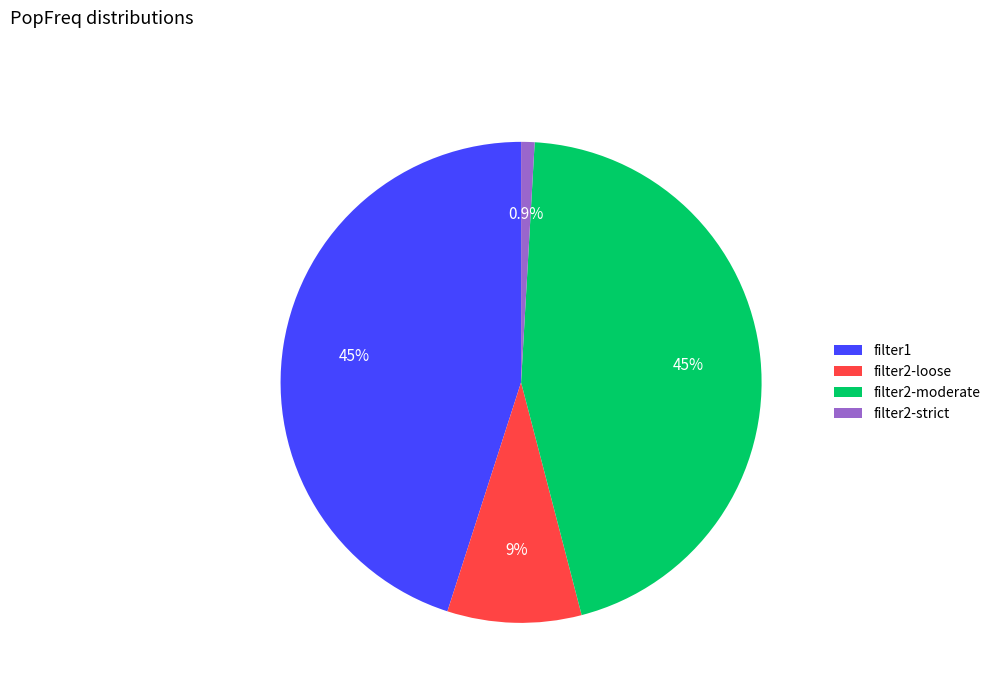

Which category has the smallest portion of the pie?

filter2-strict